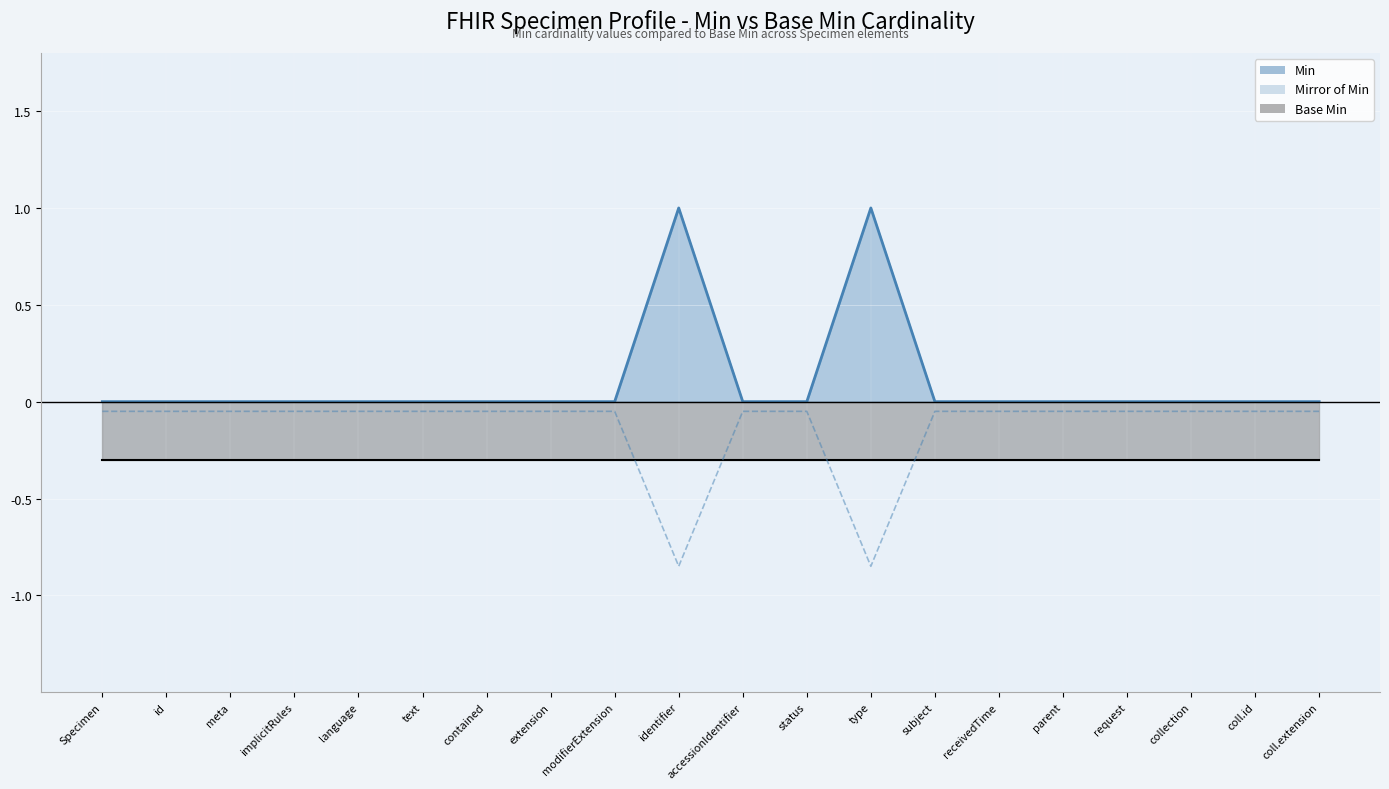

Which has a higher value, status or extension?

status